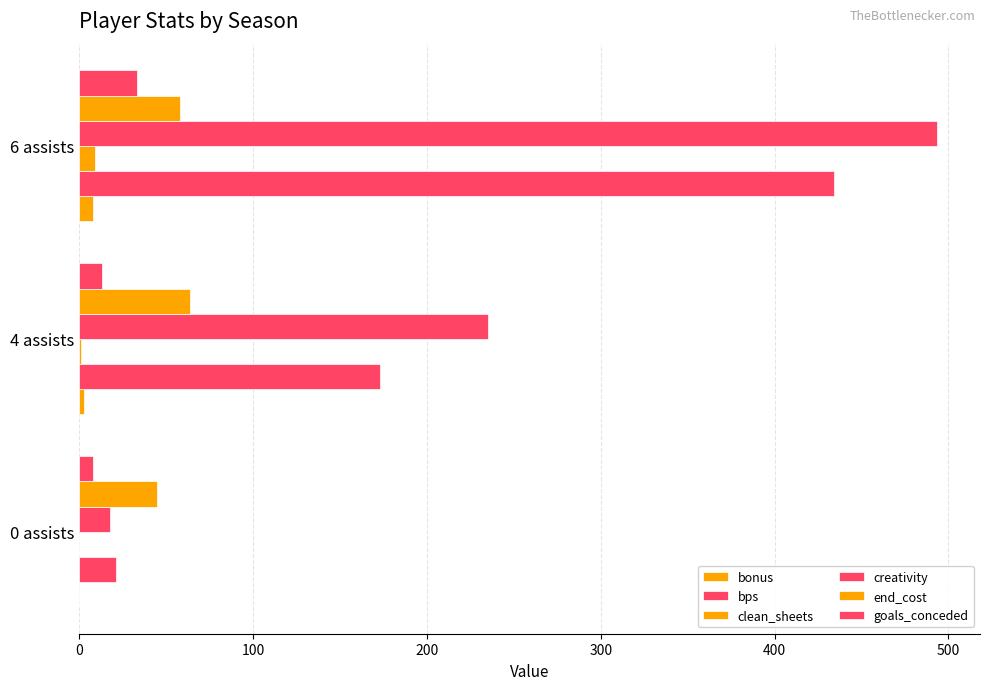

Rank the series by their maximum value, from lowest to highest.

bonus, clean_sheets, goals_conceded, end_cost, bps, creativity